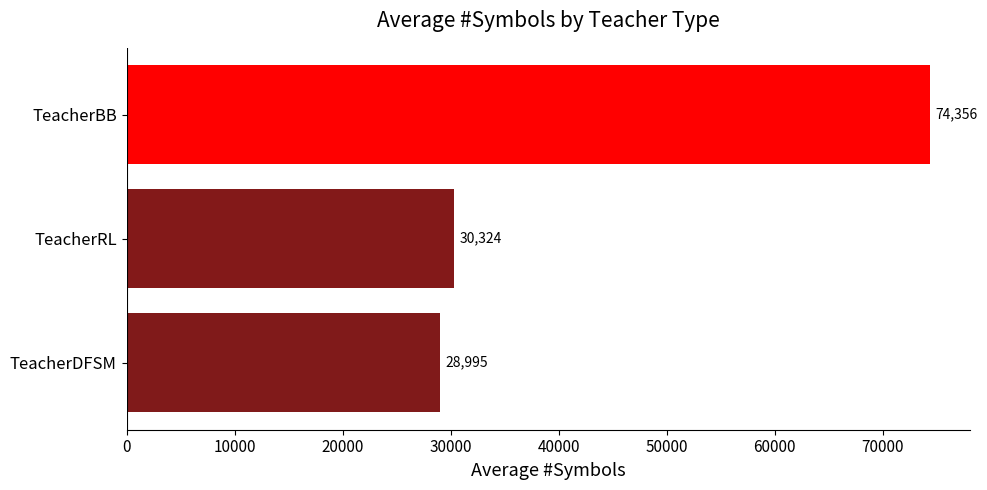

Rank the categories by value from lowest to highest.

TeacherDFSM, TeacherRL, TeacherBB